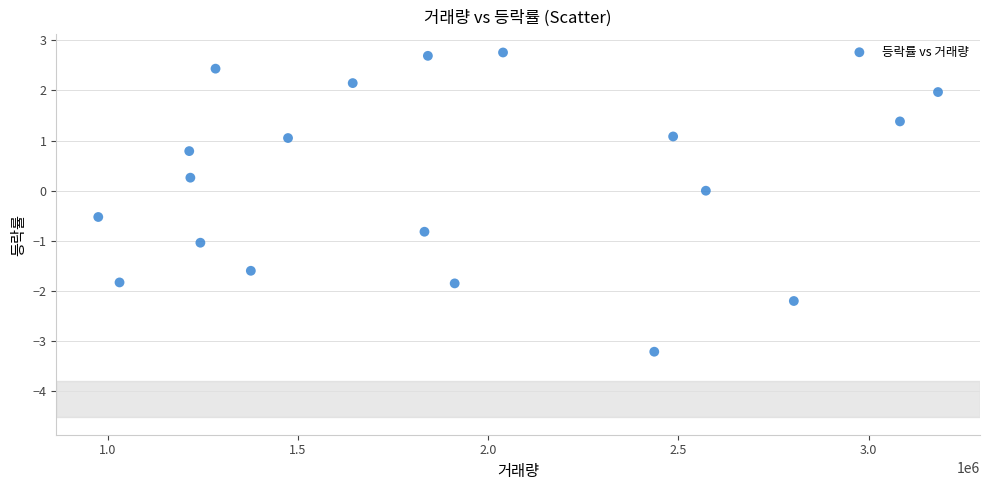

What is the range of Y values (max minus min)?

6.0